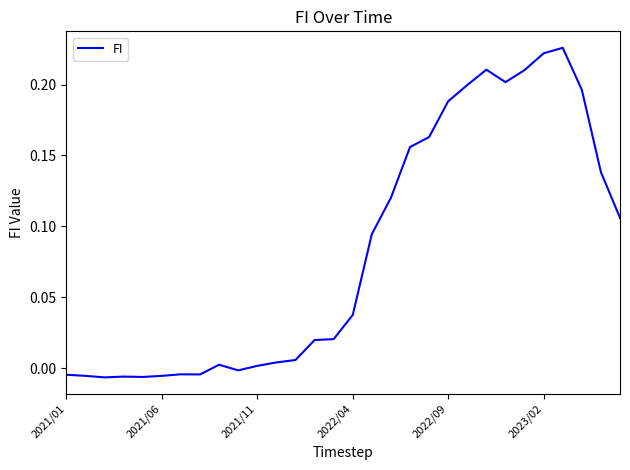

Does the chart display data point markers on the line(s)?

No